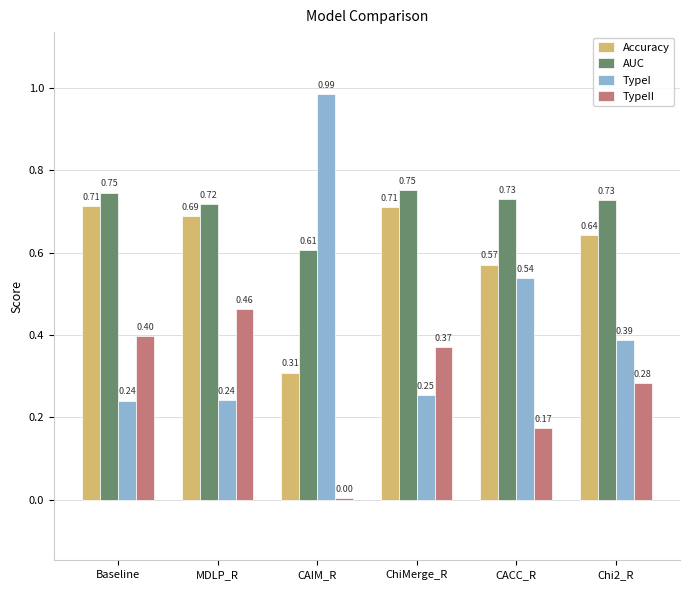

True or false: TypeII has a value of 0.2 at ChiMerge_R.

False